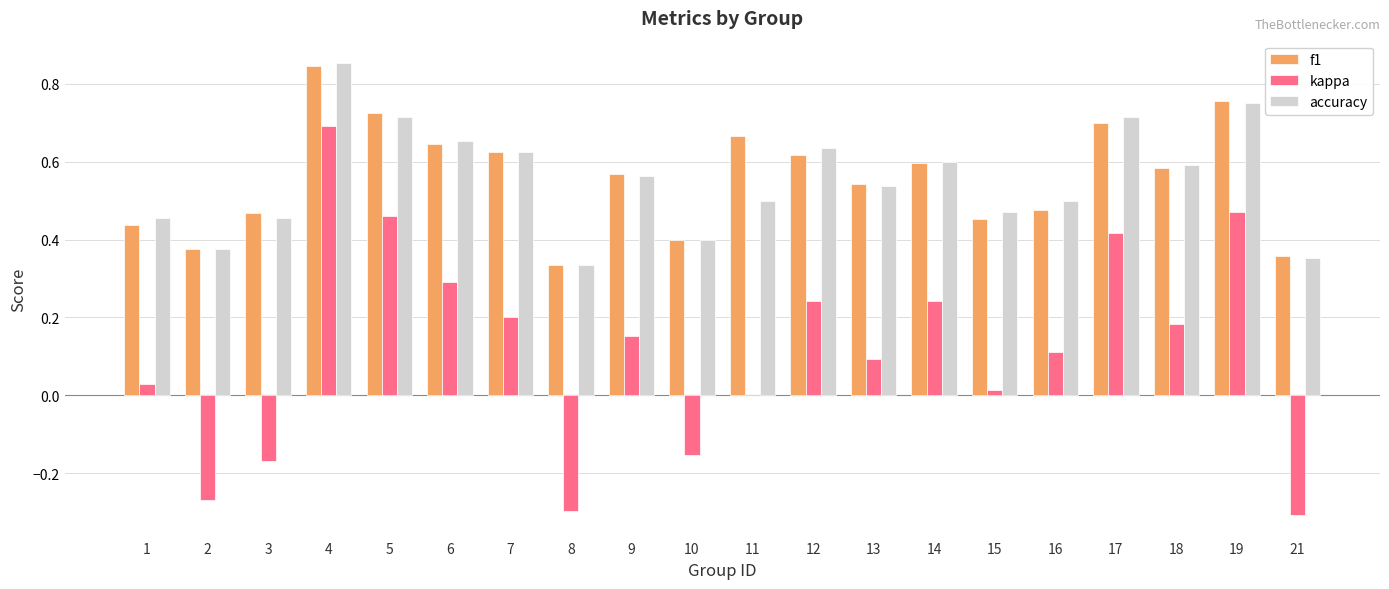

How many distinct data groups are displayed?

3